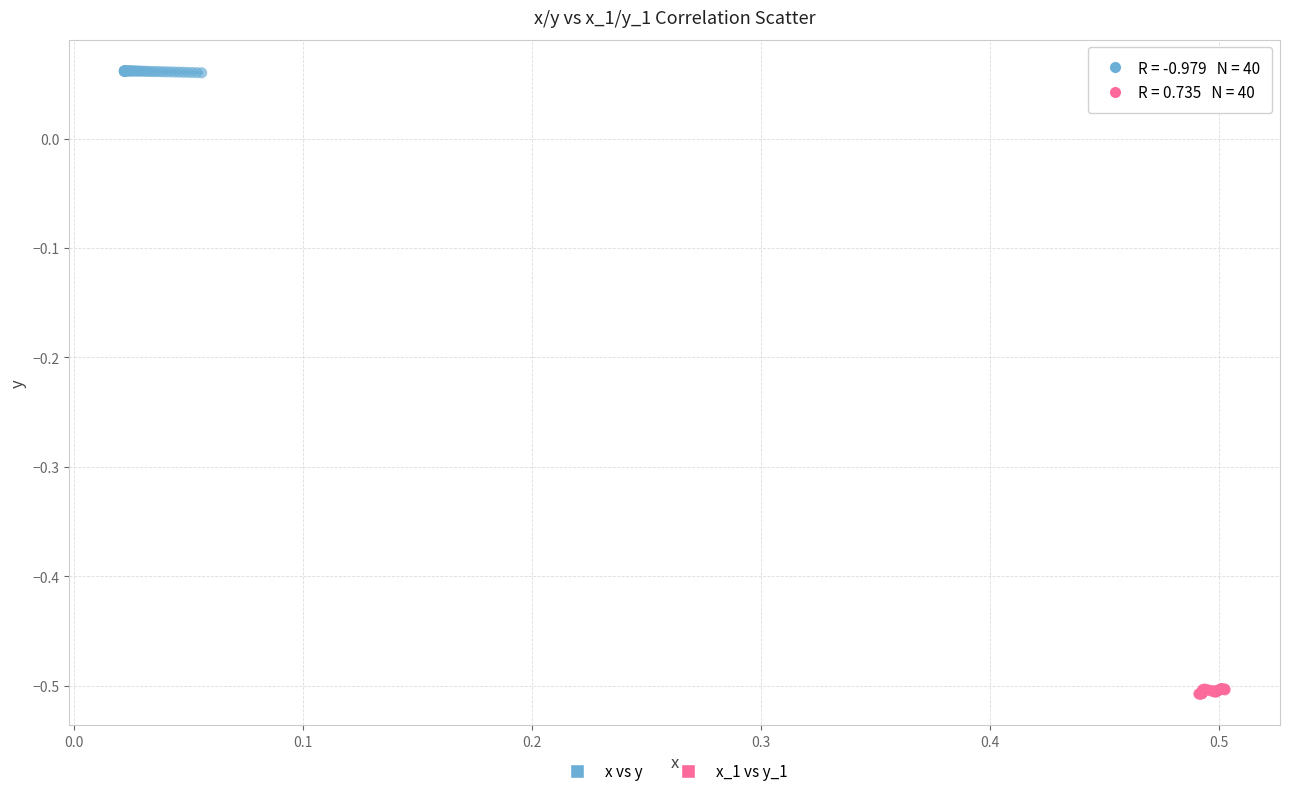

Which series contains the highest Y value?

x vs y